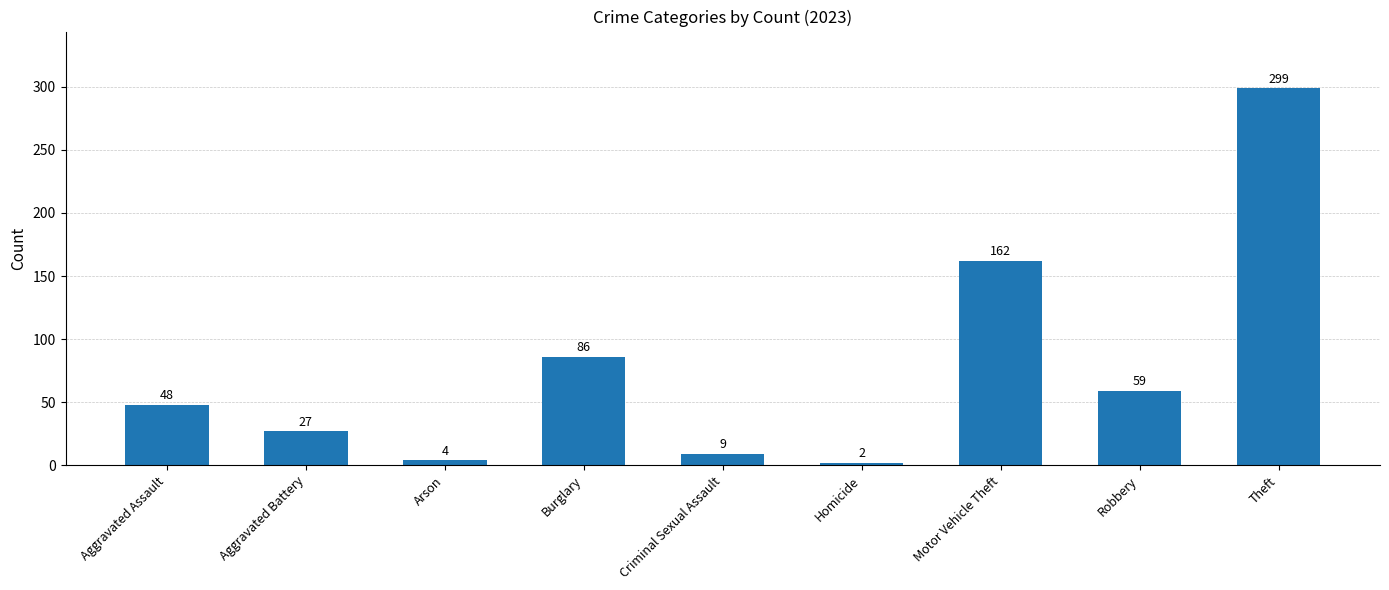

Which label corresponds to the smallest value in the chart?

Homicide